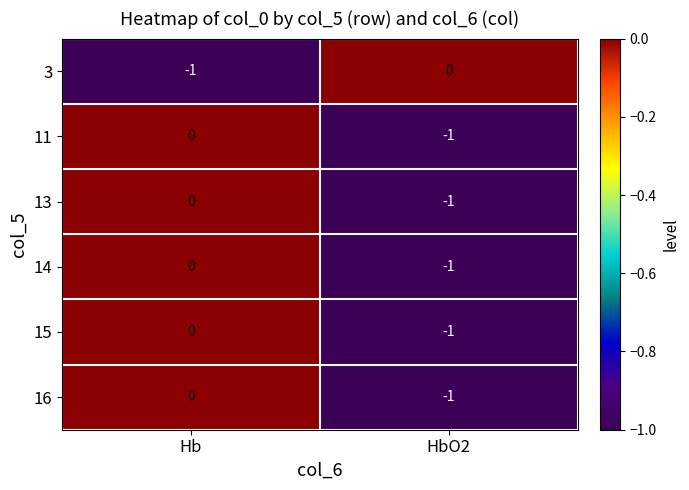

Where is 13 nearest to the value 0?

Hb